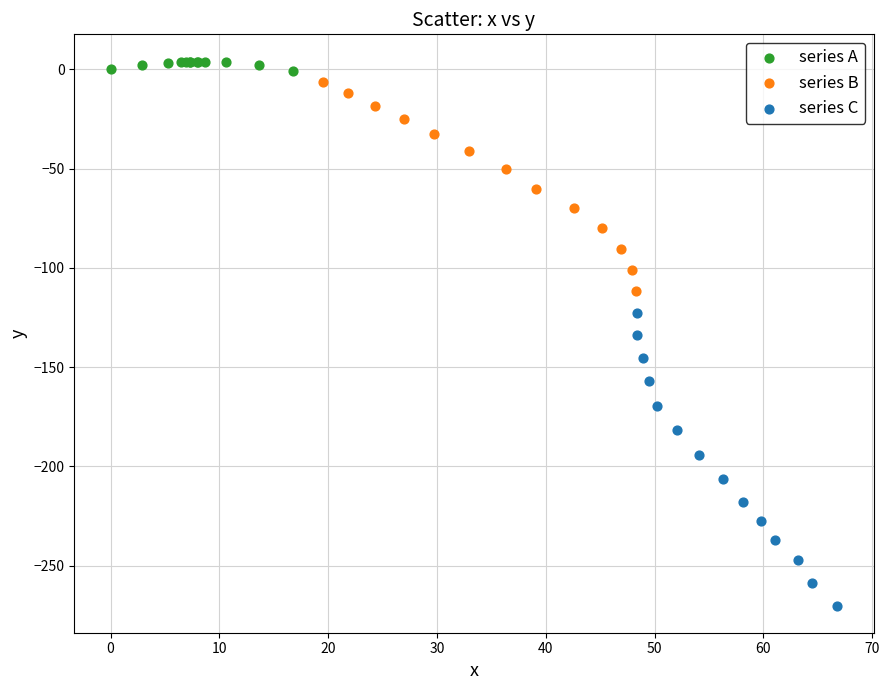

Which series has the largest Y range (max minus min)?

series C